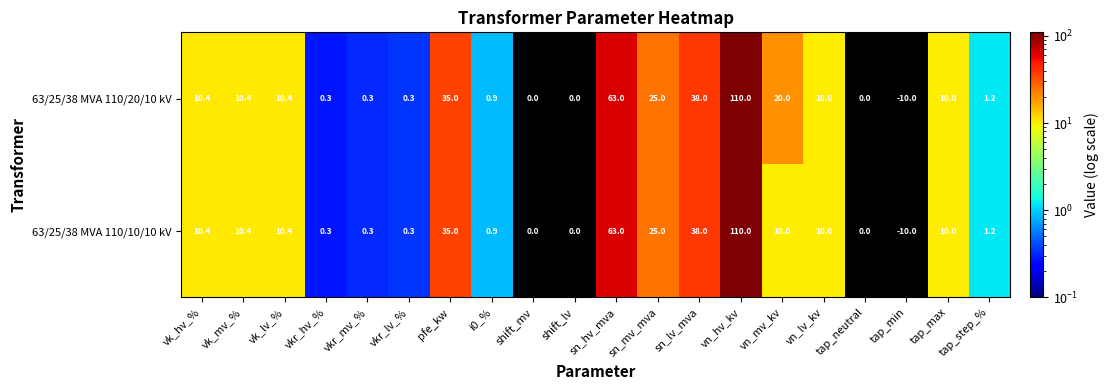

What is the difference between the 63/25/38 MVA 110/10/10 kV values at vk_lv_% and vn_mv_kv?

0.4